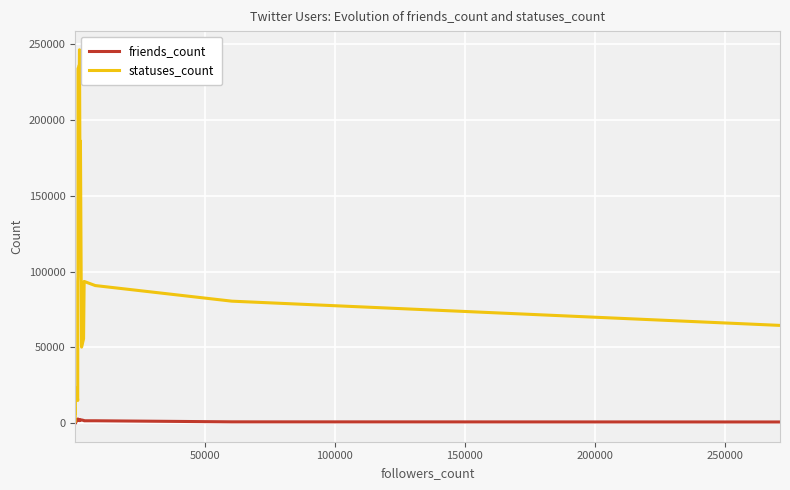

Is the value of statuses_count at 21 greater than the value of friends_count at 7?

Yes